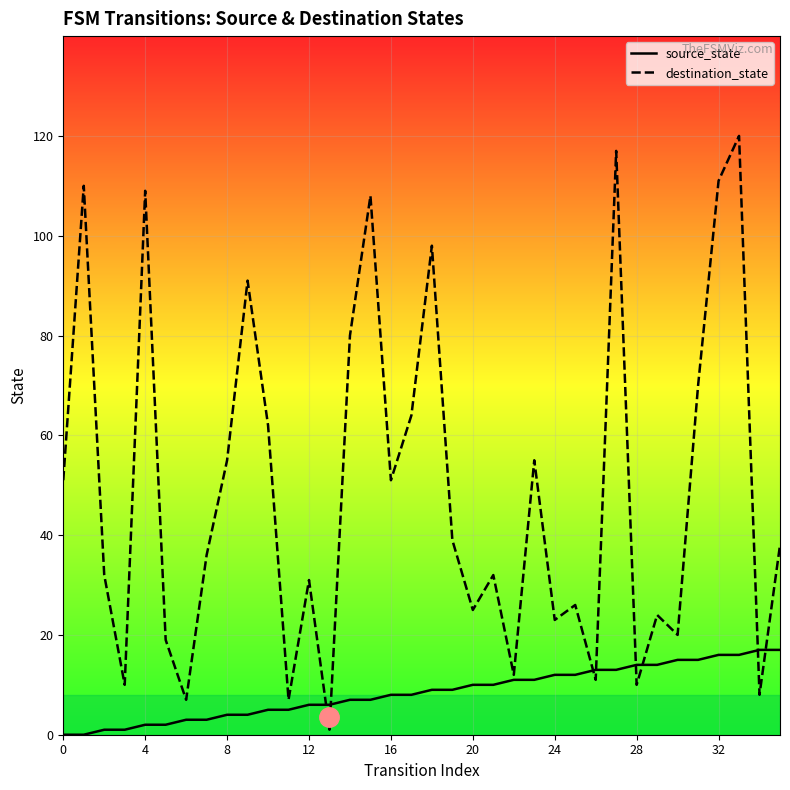

What is the difference between the maximum and minimum values in the destination_state series?

119